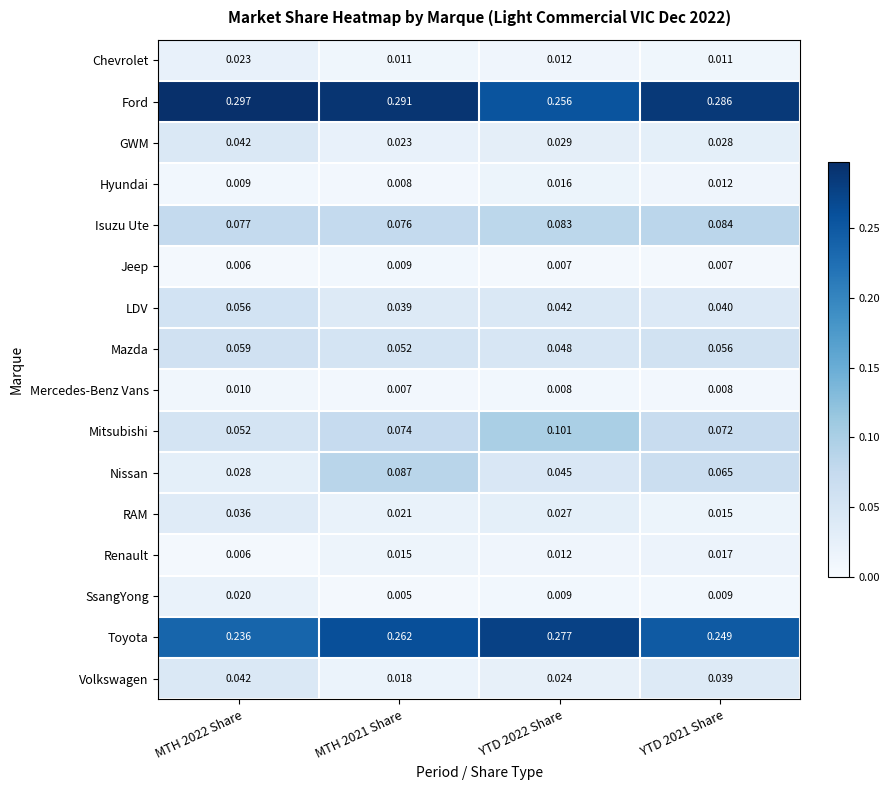

At MTH 2021 Share, list the series in order from smallest to largest.

SsangYong, Mercedes-Benz Vans, Hyundai, Jeep, Chevrolet, Renault, Volkswagen, RAM, GWM, LDV, Mazda, Mitsubishi, Isuzu Ute, Nissan, Toyota, Ford